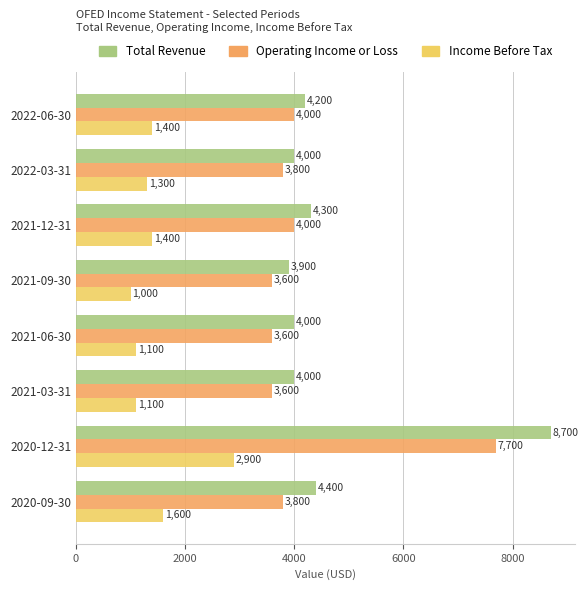

What is the difference between the maximum and minimum values in the Income Before Tax series?

1900